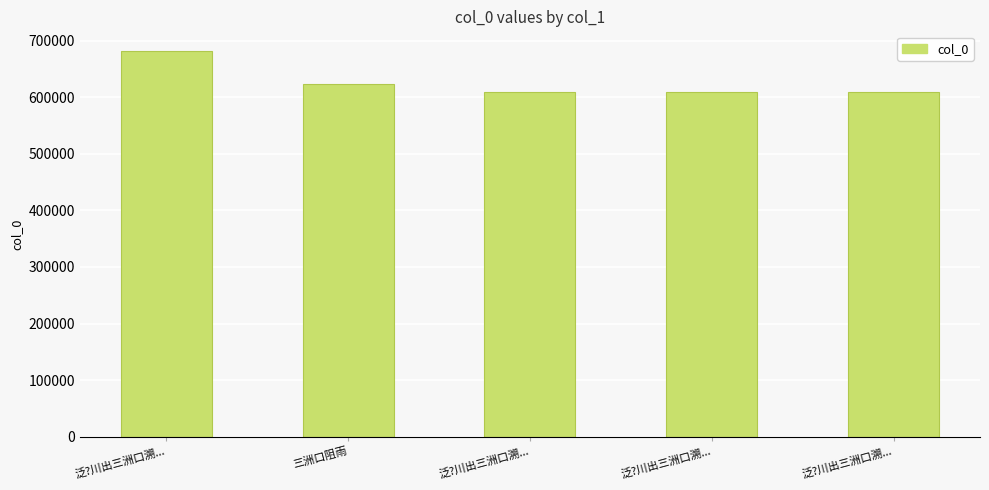

The chart shows a value of 608943 at 泛?川出三洲口溯.... True or false?

True